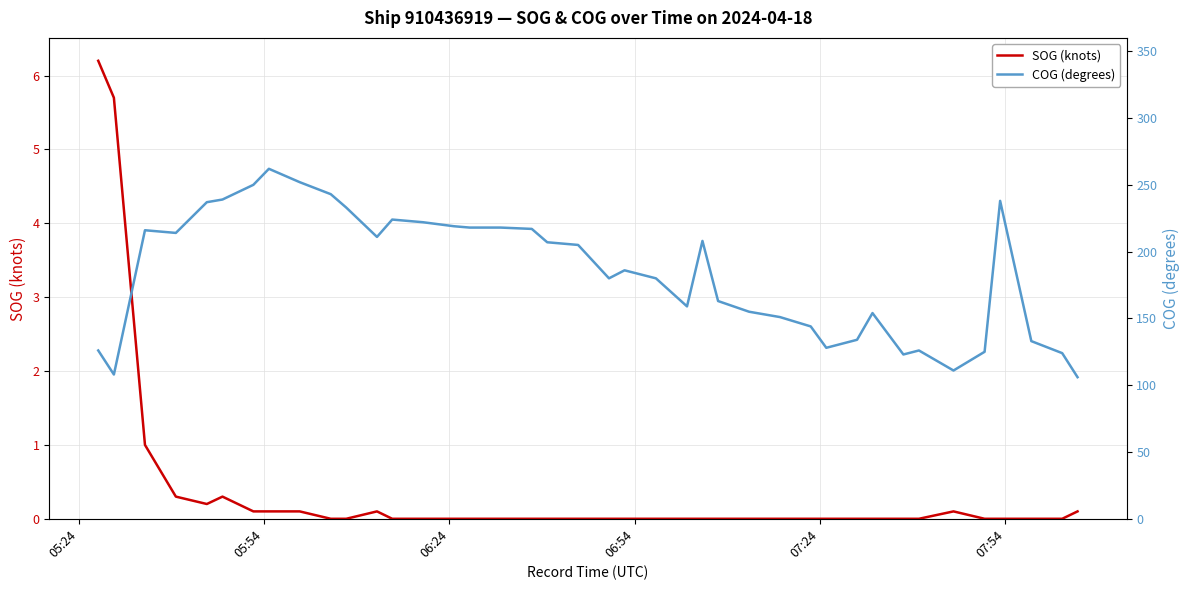

What is the maximum value for SOG (knots)?

6.2